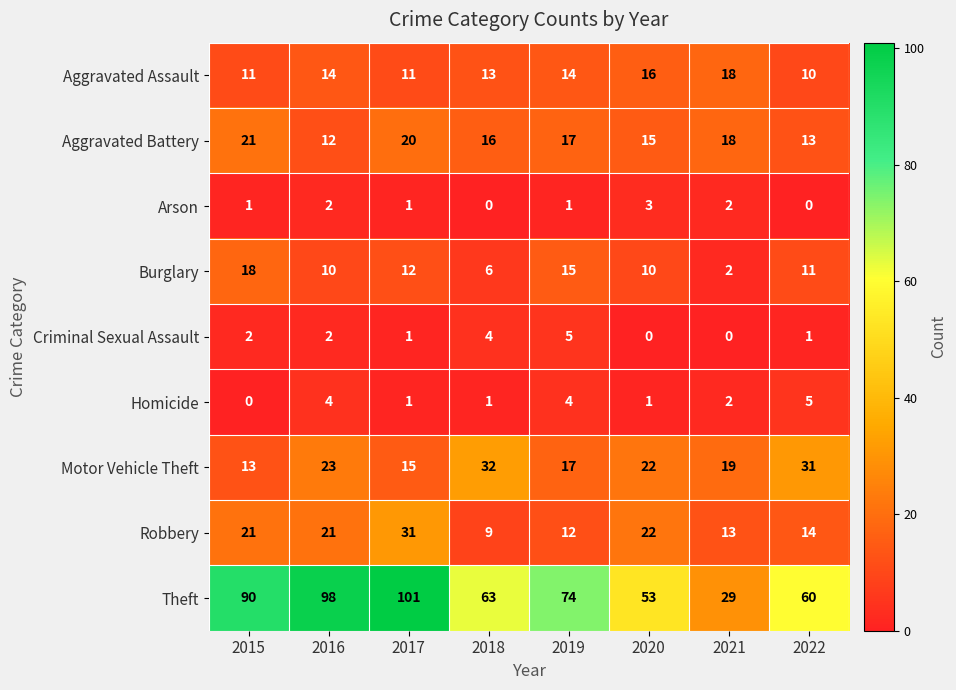

Rank the categories by Aggravated Battery value from highest to lowest.

2015, 2017, 2021, 2019, 2018, 2020, 2022, 2016